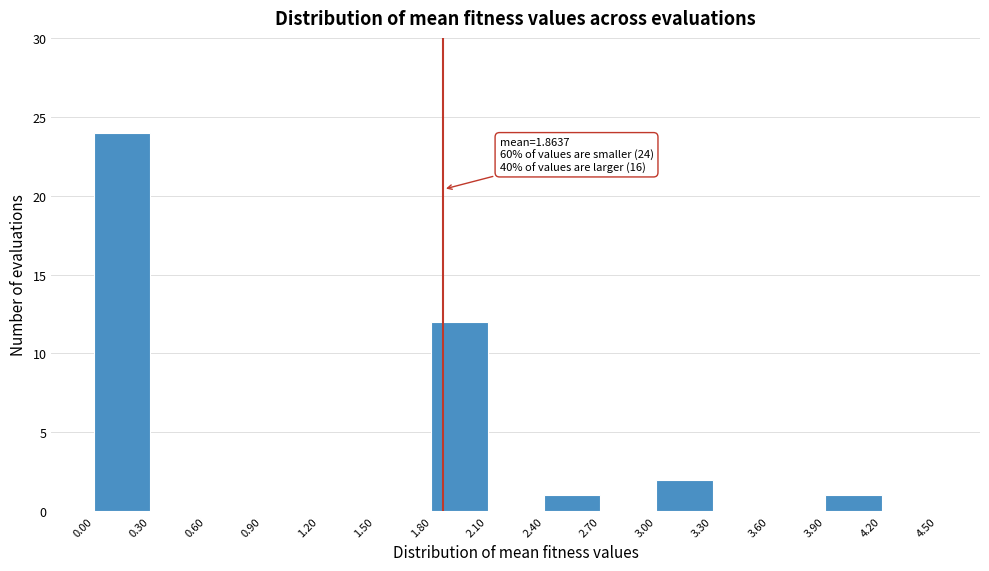

Over which range of the x-axis is the bar tallest?

0.00 to 0.30